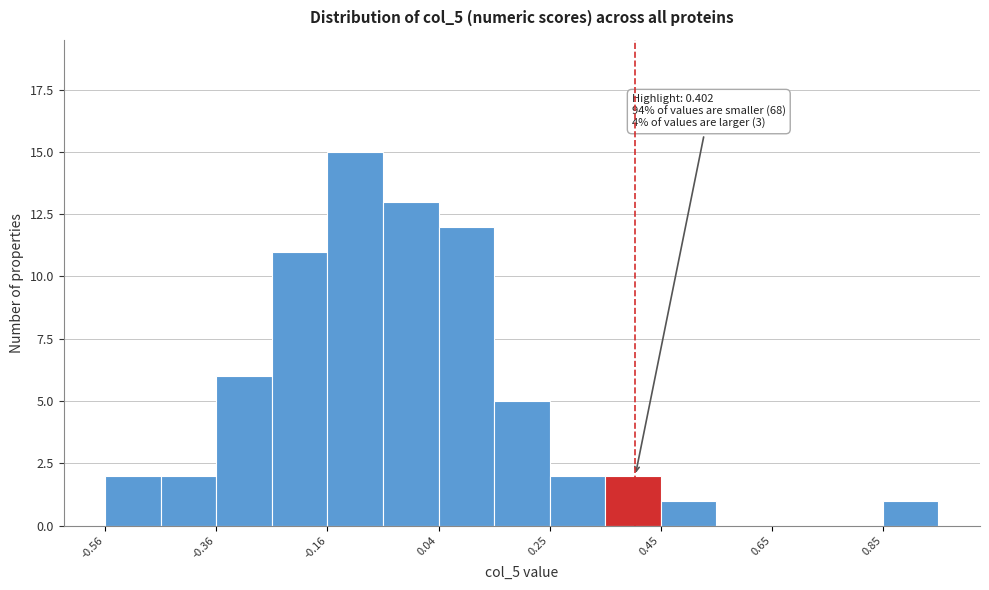

Read against the x-axis, roughly where is the centre of the tallest bar?

-0.10